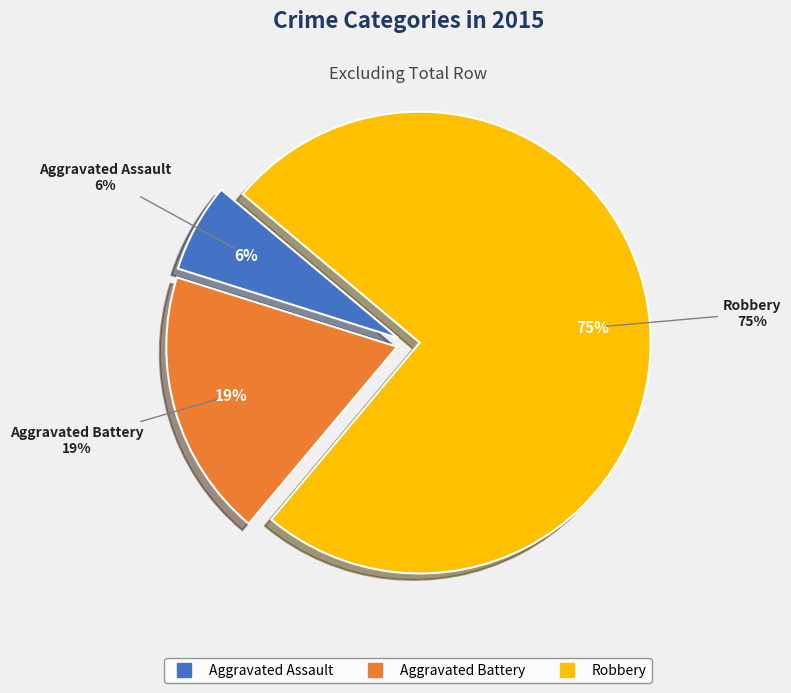

Rank the categories by value from lowest to highest.

Aggravated Assault, Aggravated Battery, Robbery